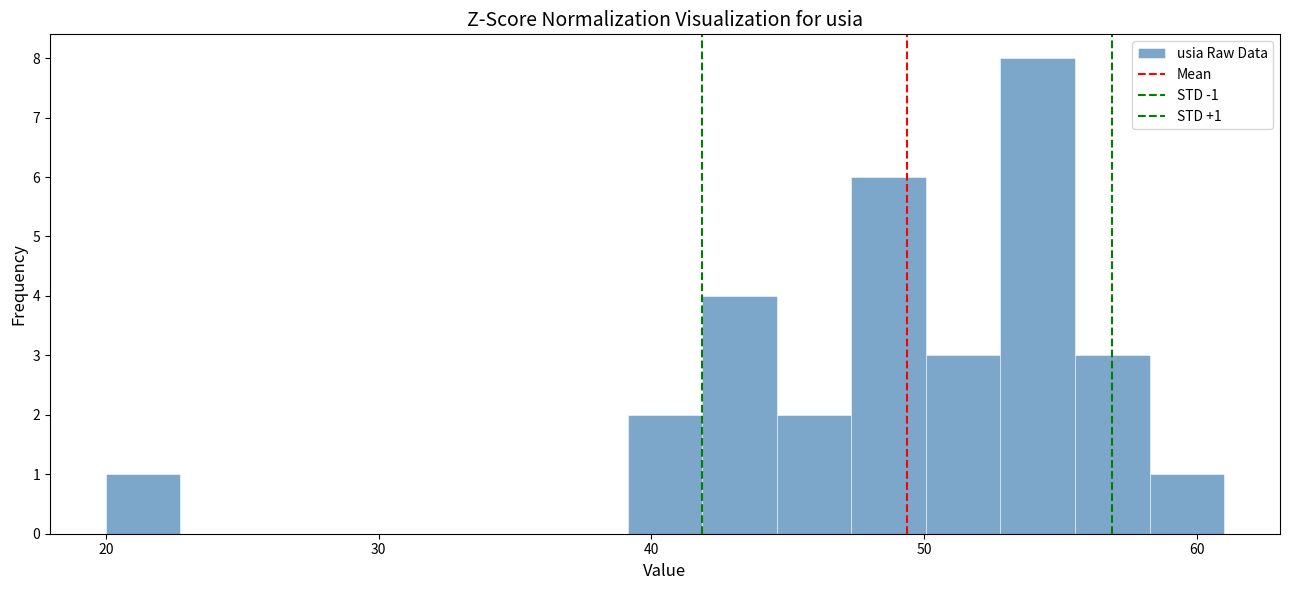

Around what value on the x-axis is the tallest bar? Give the approximate position of its centre, as read against the axis.

54